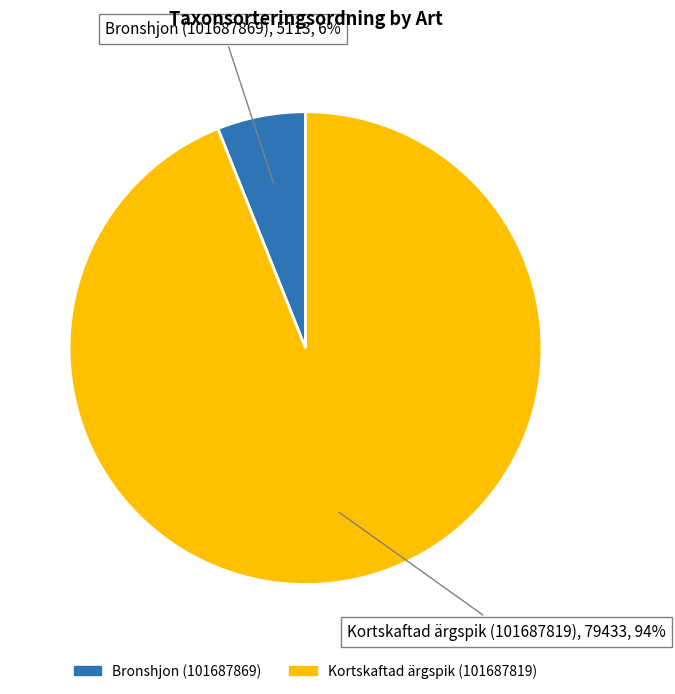

How many segments does this pie chart have?

2